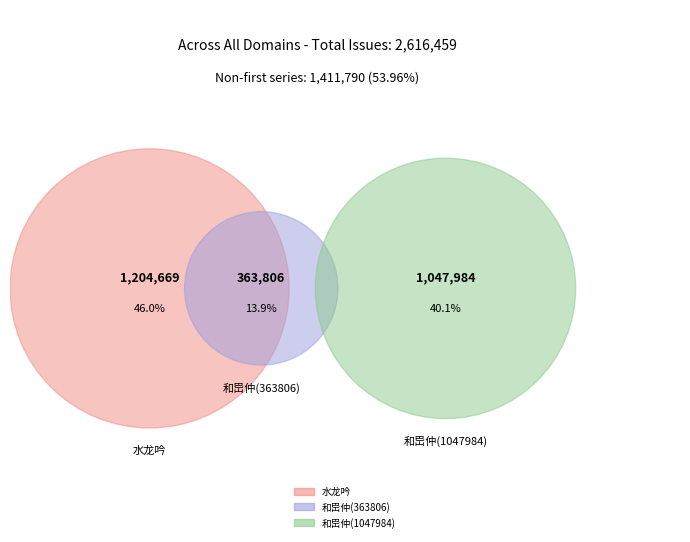

To the nearest percent, what percentage of the pie is 和岊仲次韵其兄穆父见寄 (1047984)?

40%